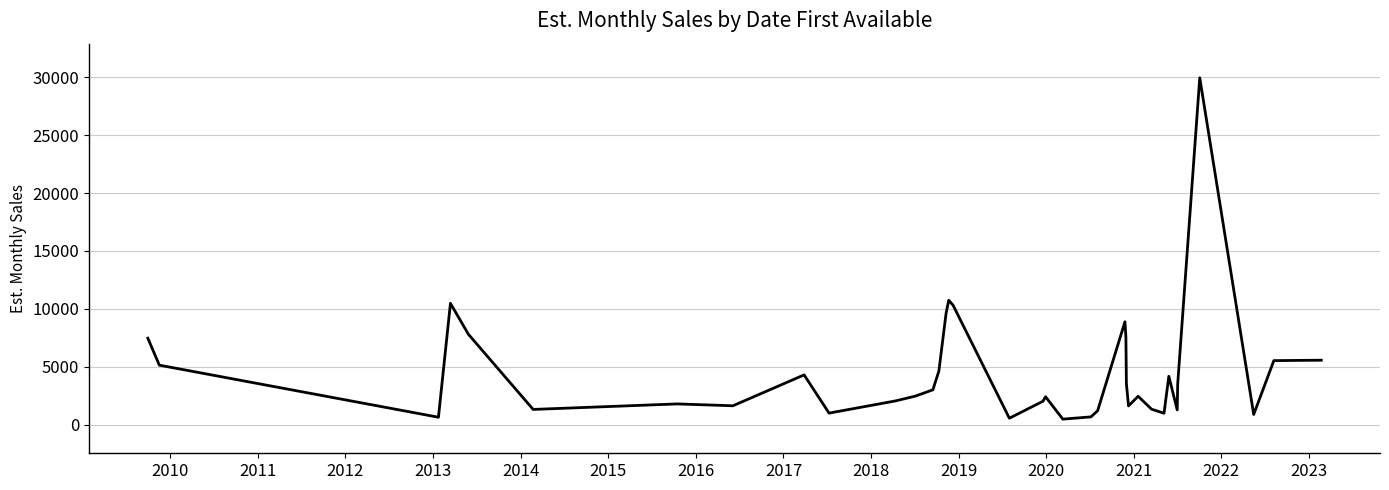

What is the greatest value displayed?

29970